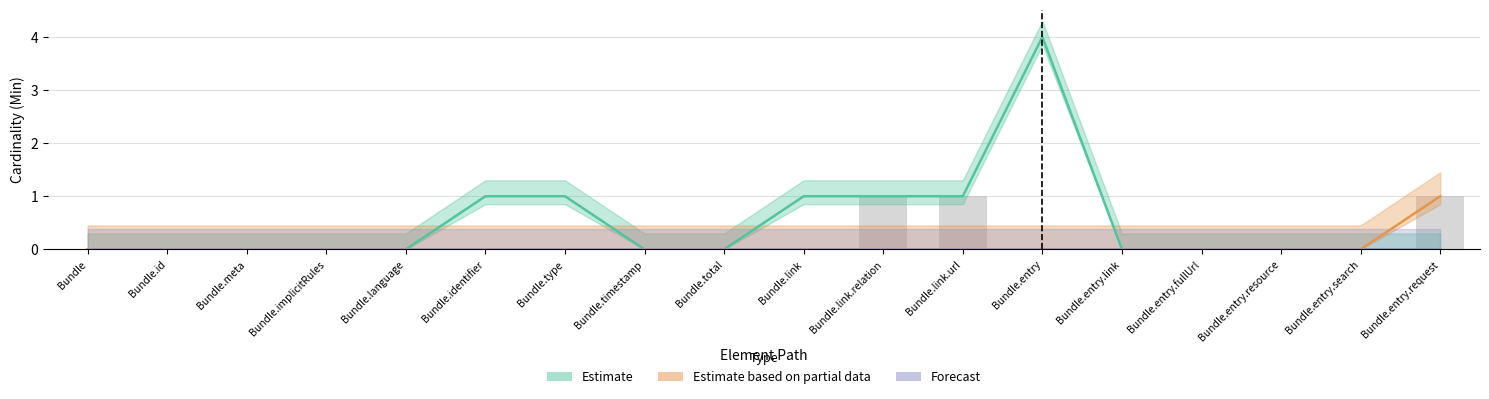

Is it true that Estimate equals 1 at Bundle.link?

False